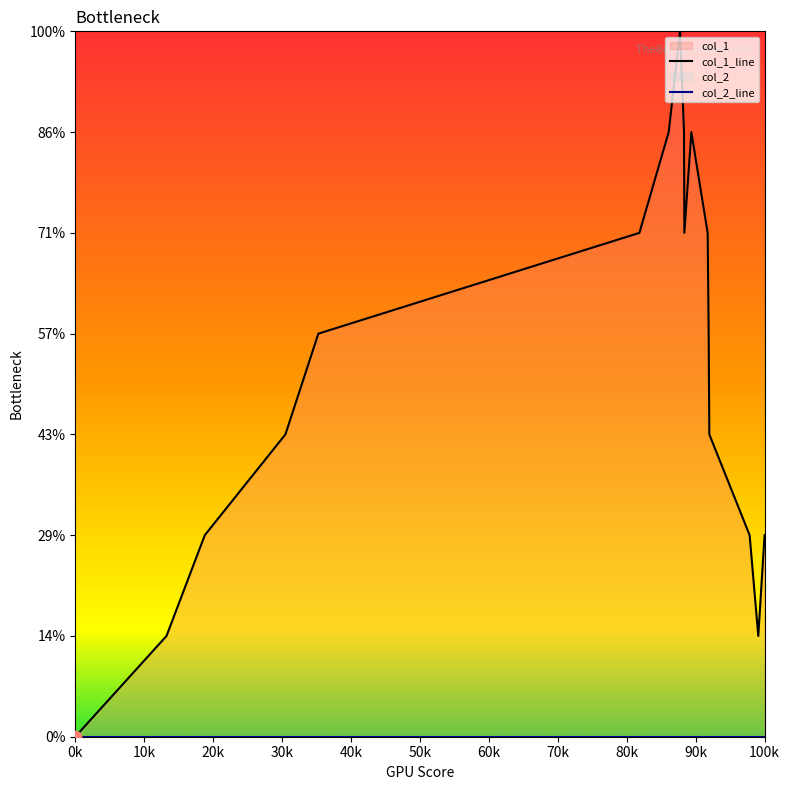

Which series has the largest total across all categories?

col_1_line